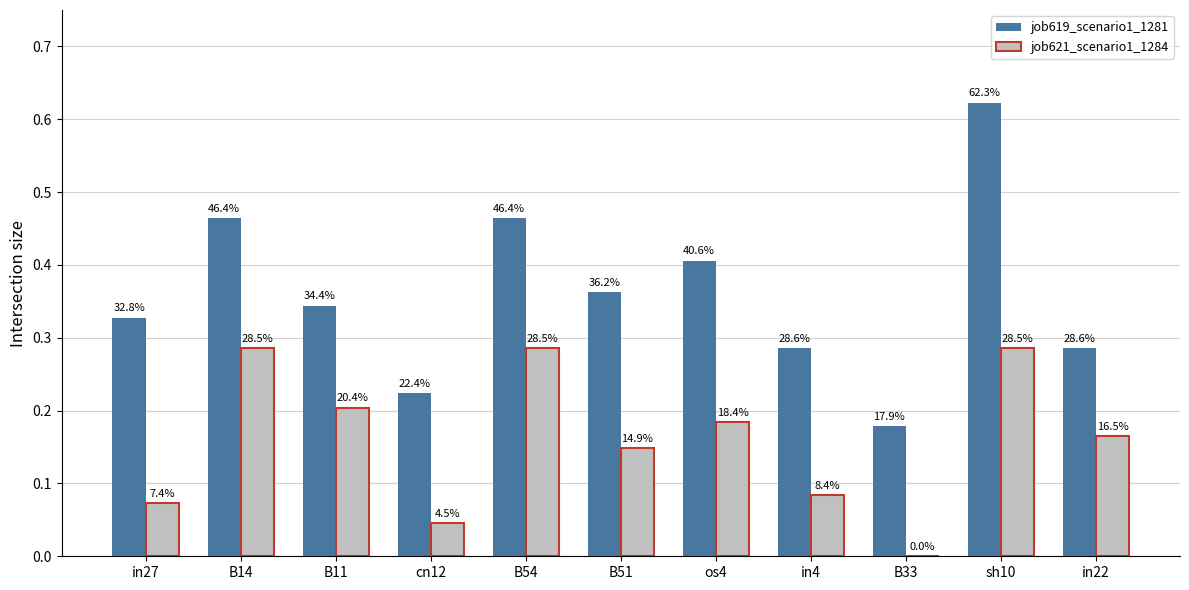

What is the difference between the maximum and minimum values in the job621_scenario1_1284 series?

0.3